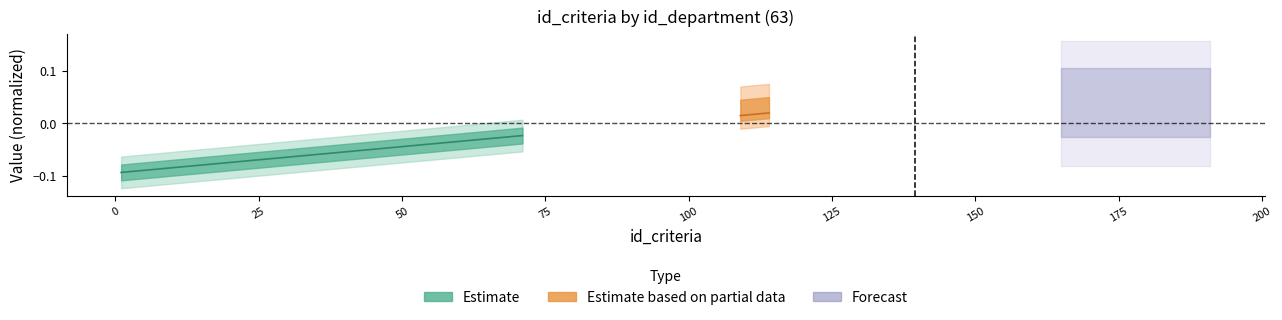

True or false: the data shows -0.0 at 35.

False